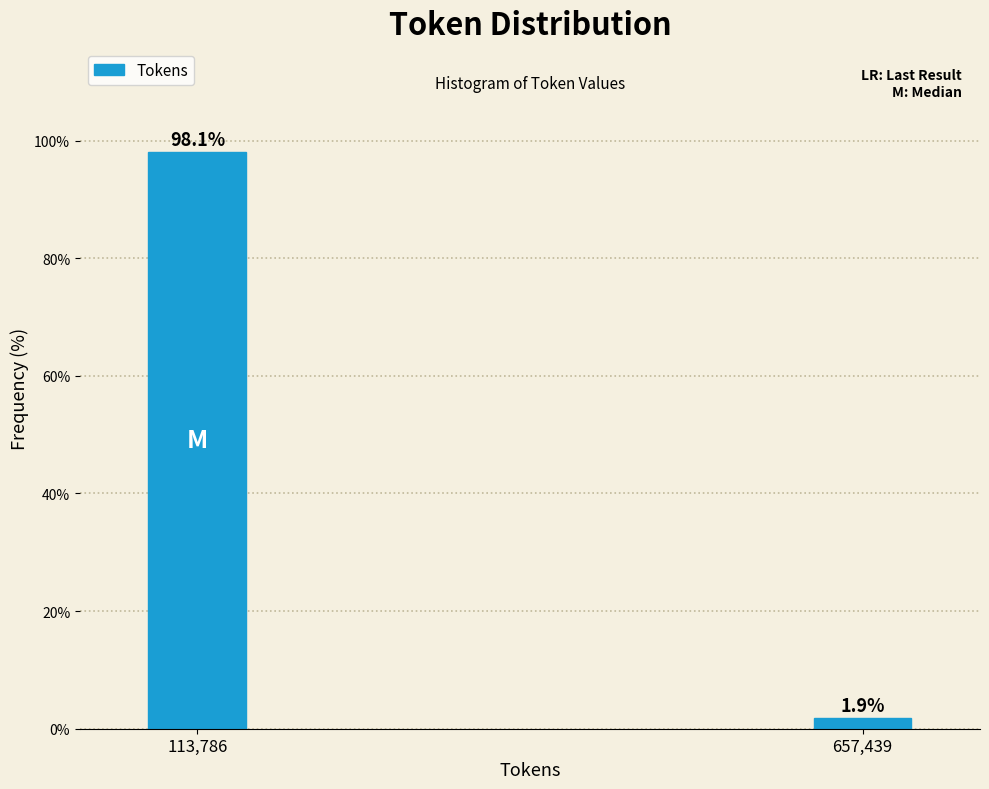

Reading left to right, list all the values displayed in this chart.

113,786=98.1	657,439=1.9